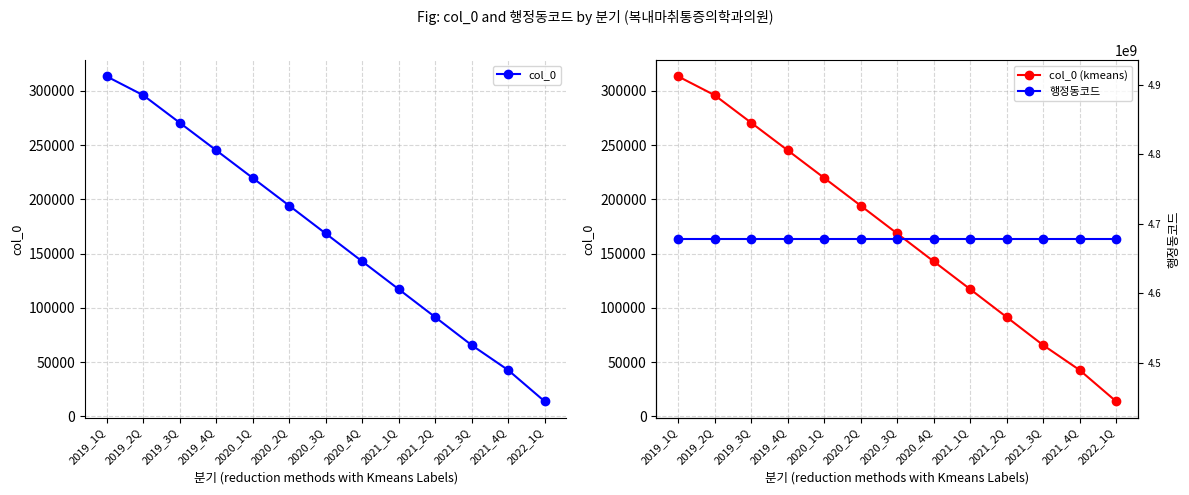

Rank the series at 2021_1Q from highest to lowest value.

행정동코드, col_0, col_0 (kmeans)